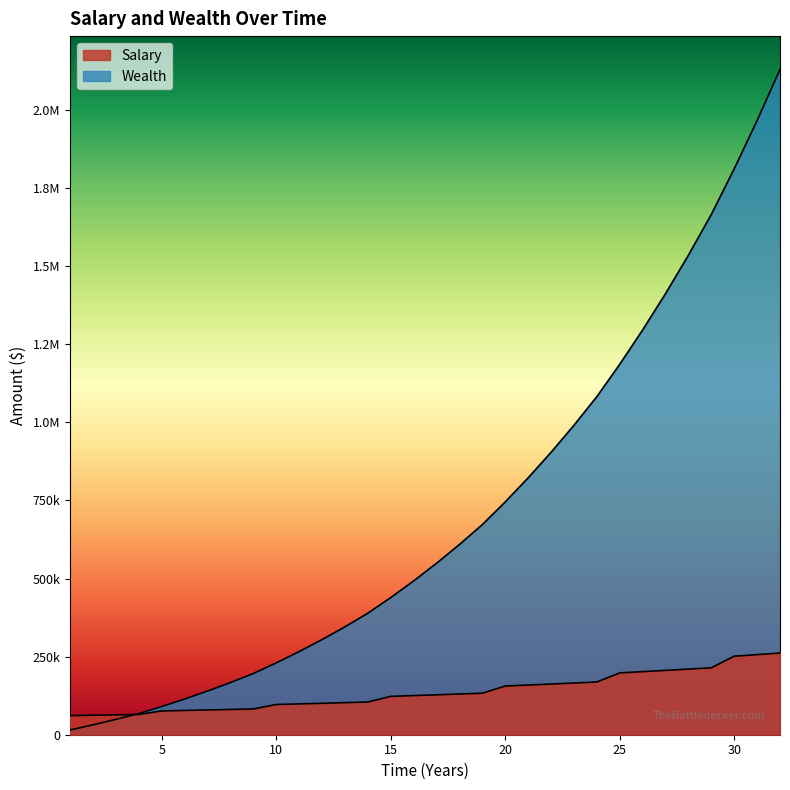

Which series has the widest spread of values?

Wealth